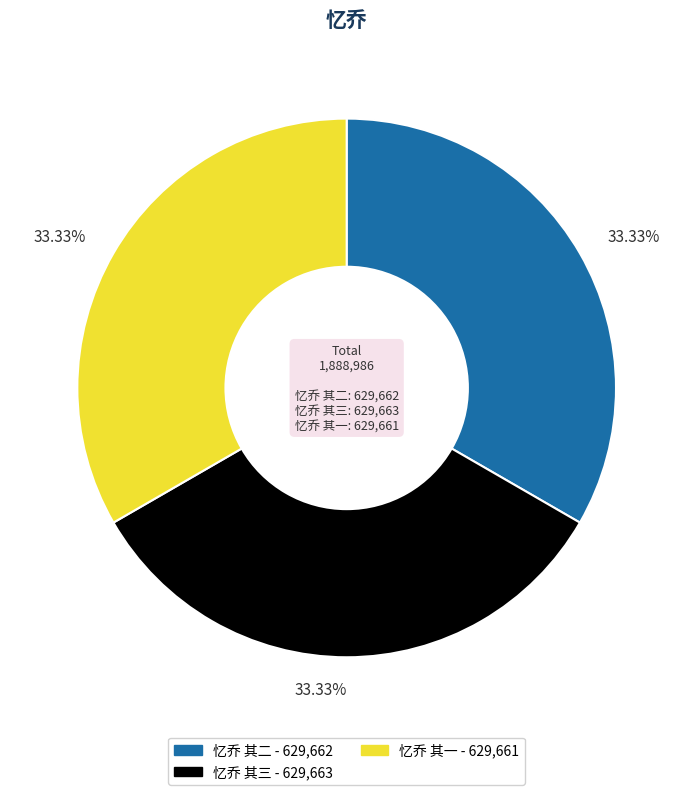

Does any single category account for the majority?

No